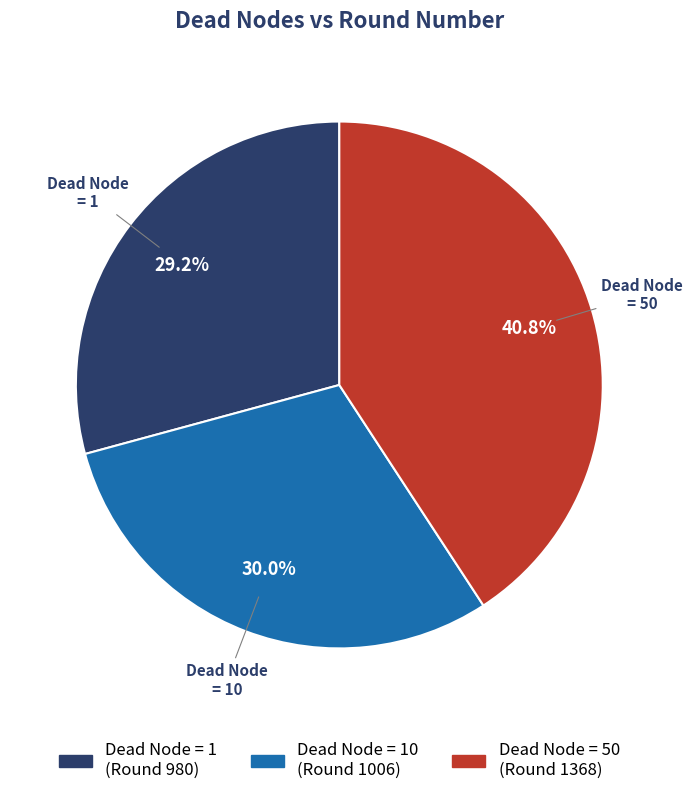

To the nearest percent, what is the difference between the largest and smallest slice percentages?

12%